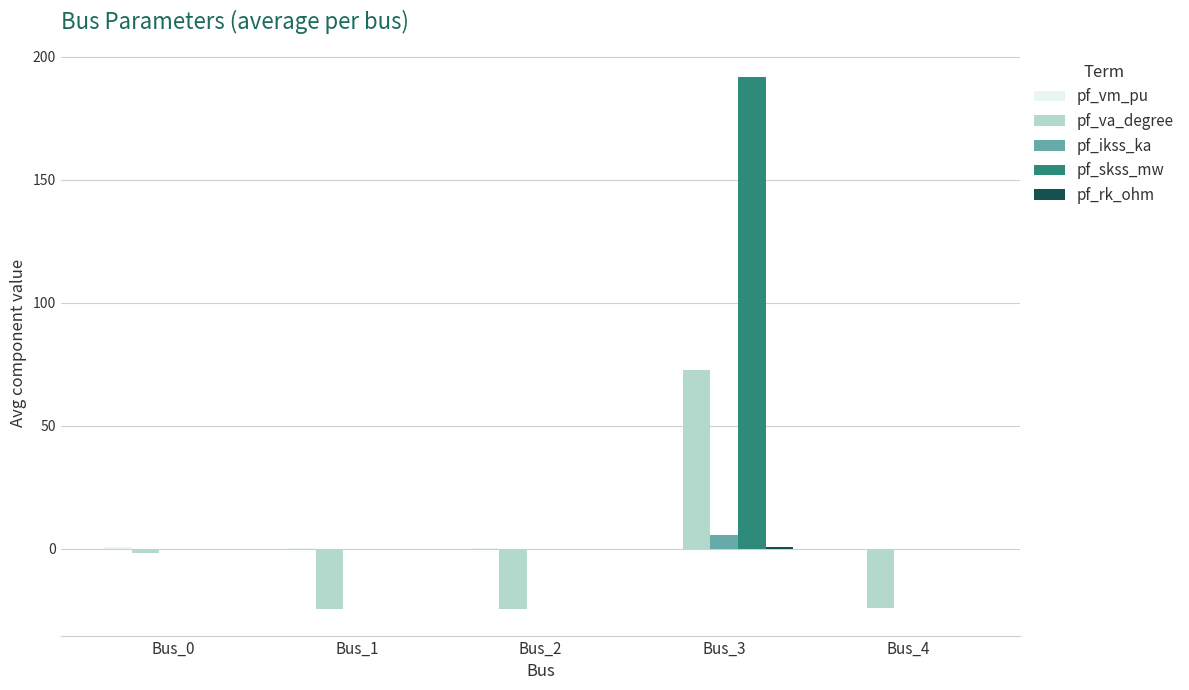

What is the sum of all pf_ikss_ka values?

5.5